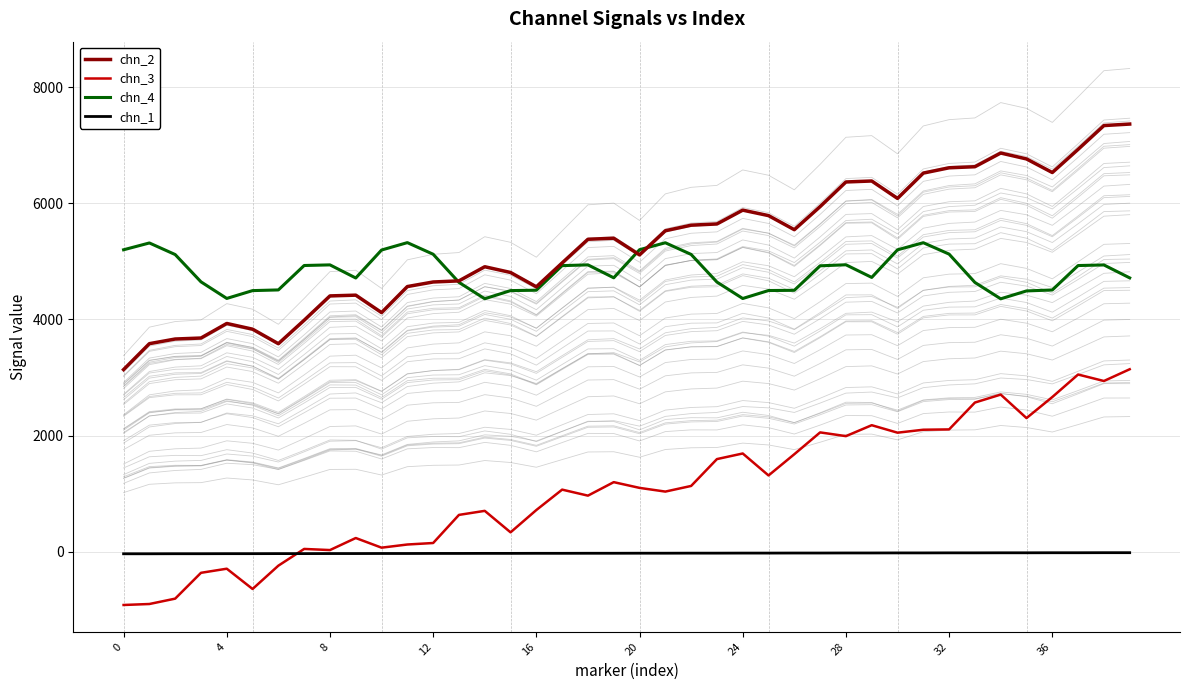

Read the chn_4 value at 0.

5199.4